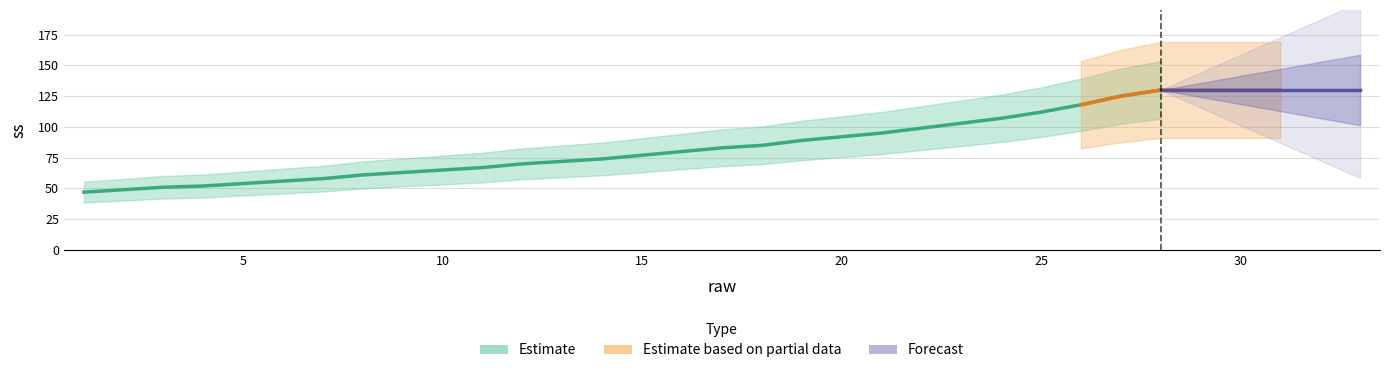

True or false: the data has more than 0 interior local peaks.

False